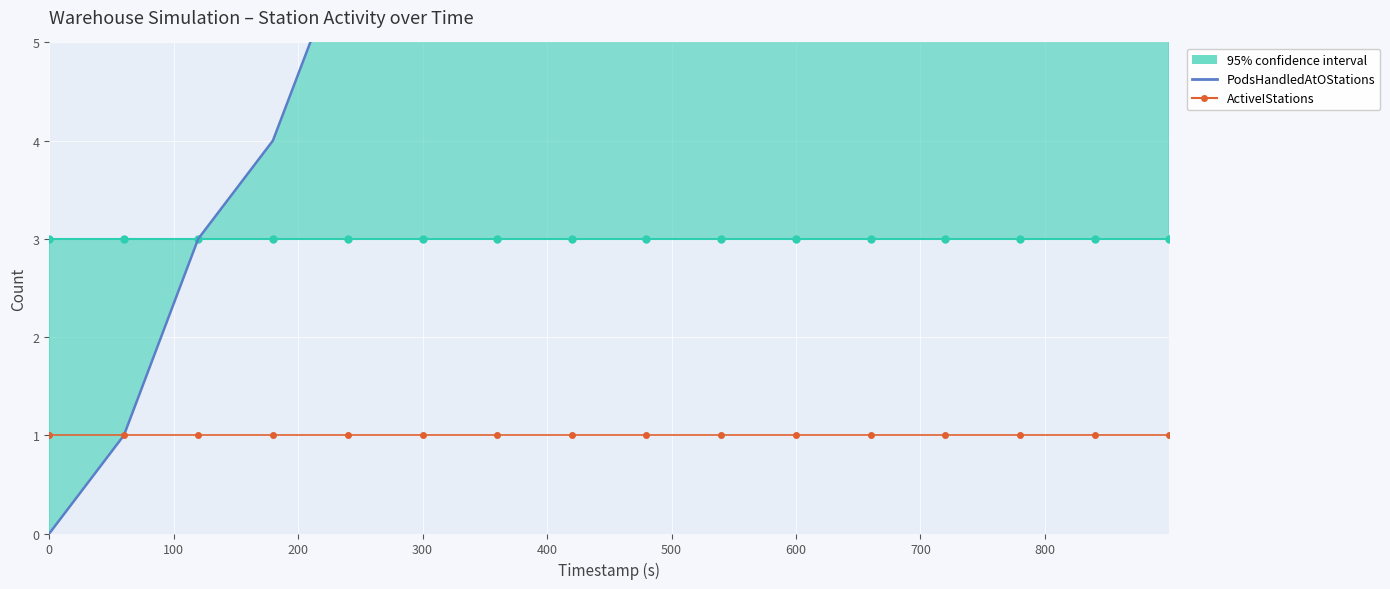

True or false: ActiveIStations and PodsHandledAtOStations cross at least once.

False